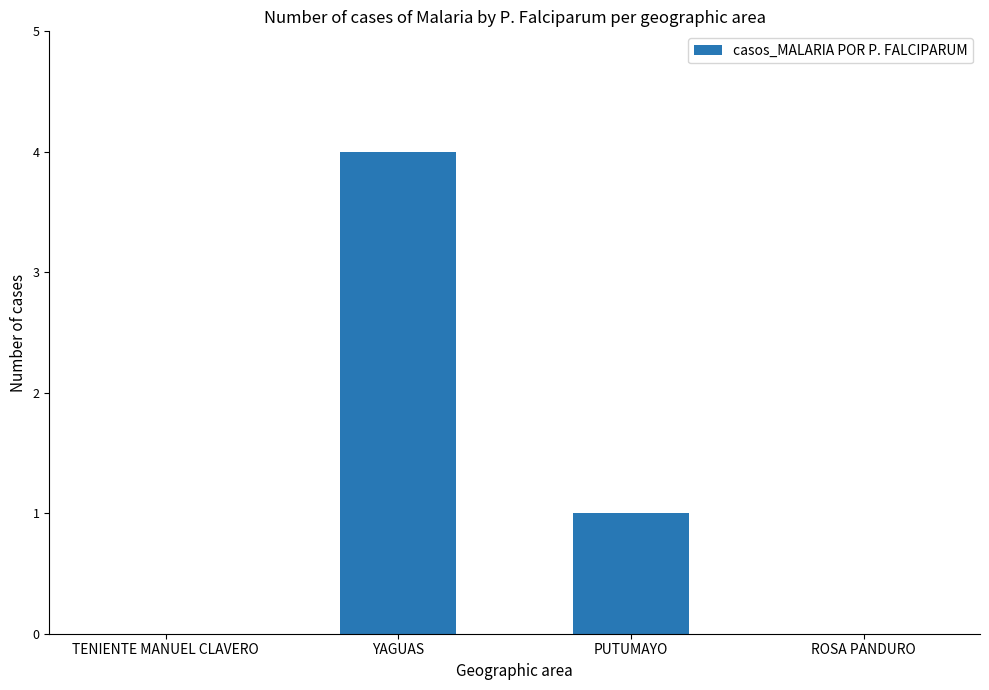

What is the maximum value shown in the chart?

4